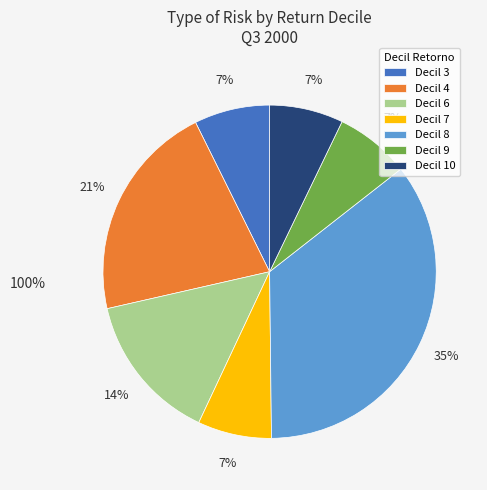

Which slice is the largest?

Decil 8